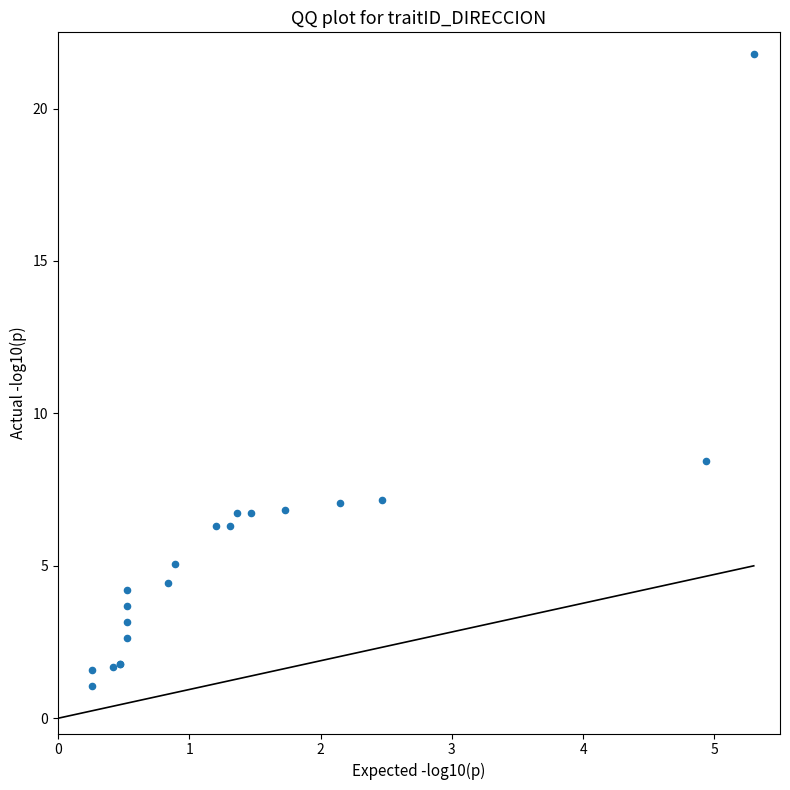

What Y value in the scatter plot is closest to 11?

8.4